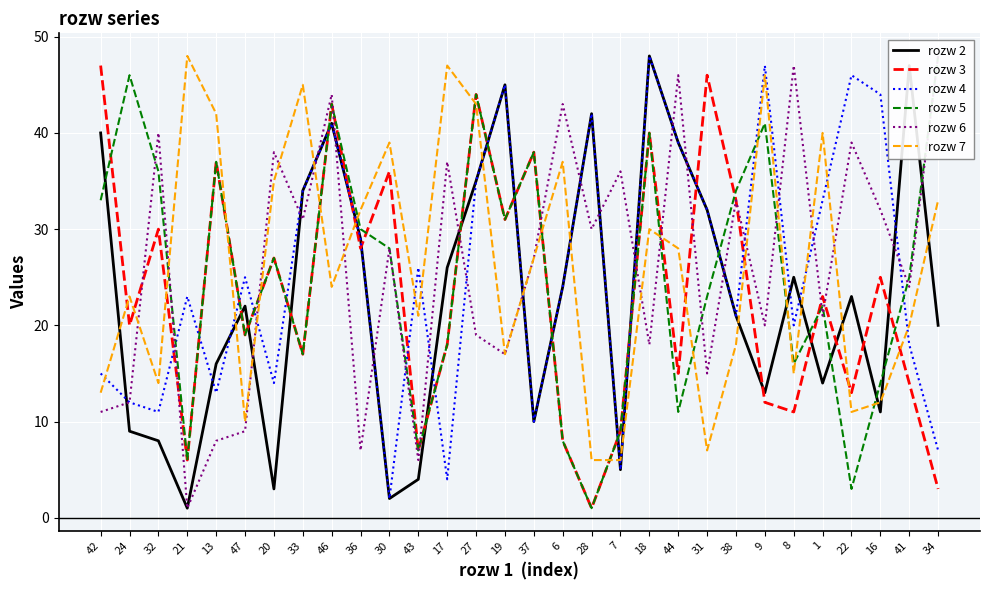

How many interior local valleys does the rozw 7 series have?

8